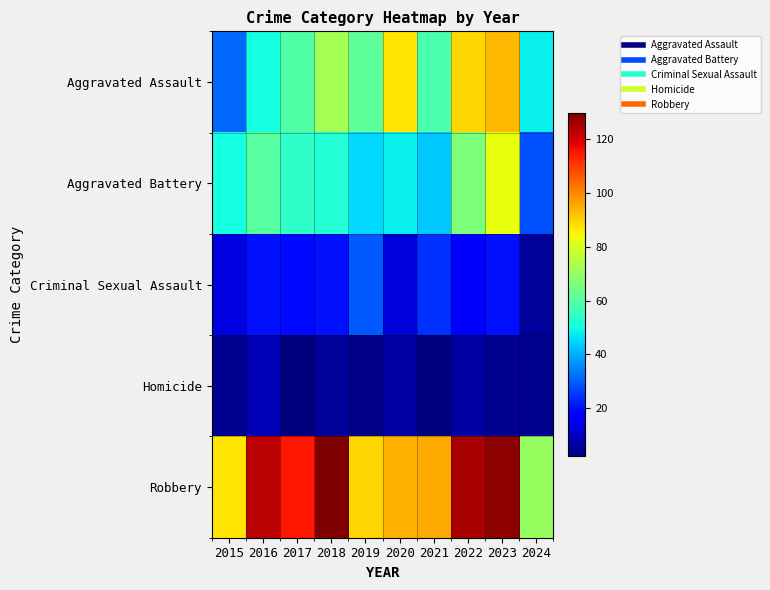

Which series has the largest total across all categories?

Robbery